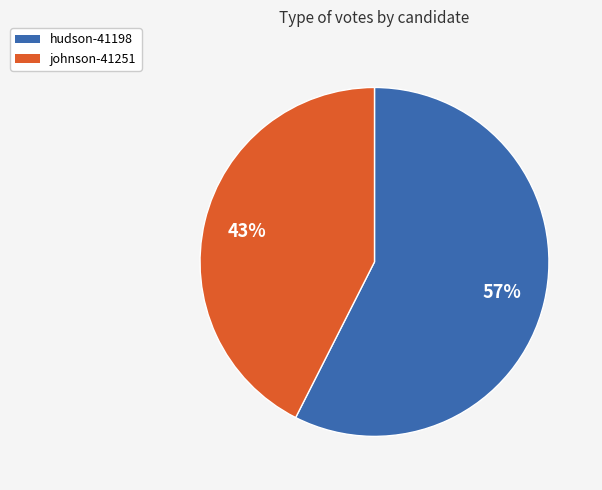

Between hudson-41198 and johnson-41251, which is larger?

hudson-41198